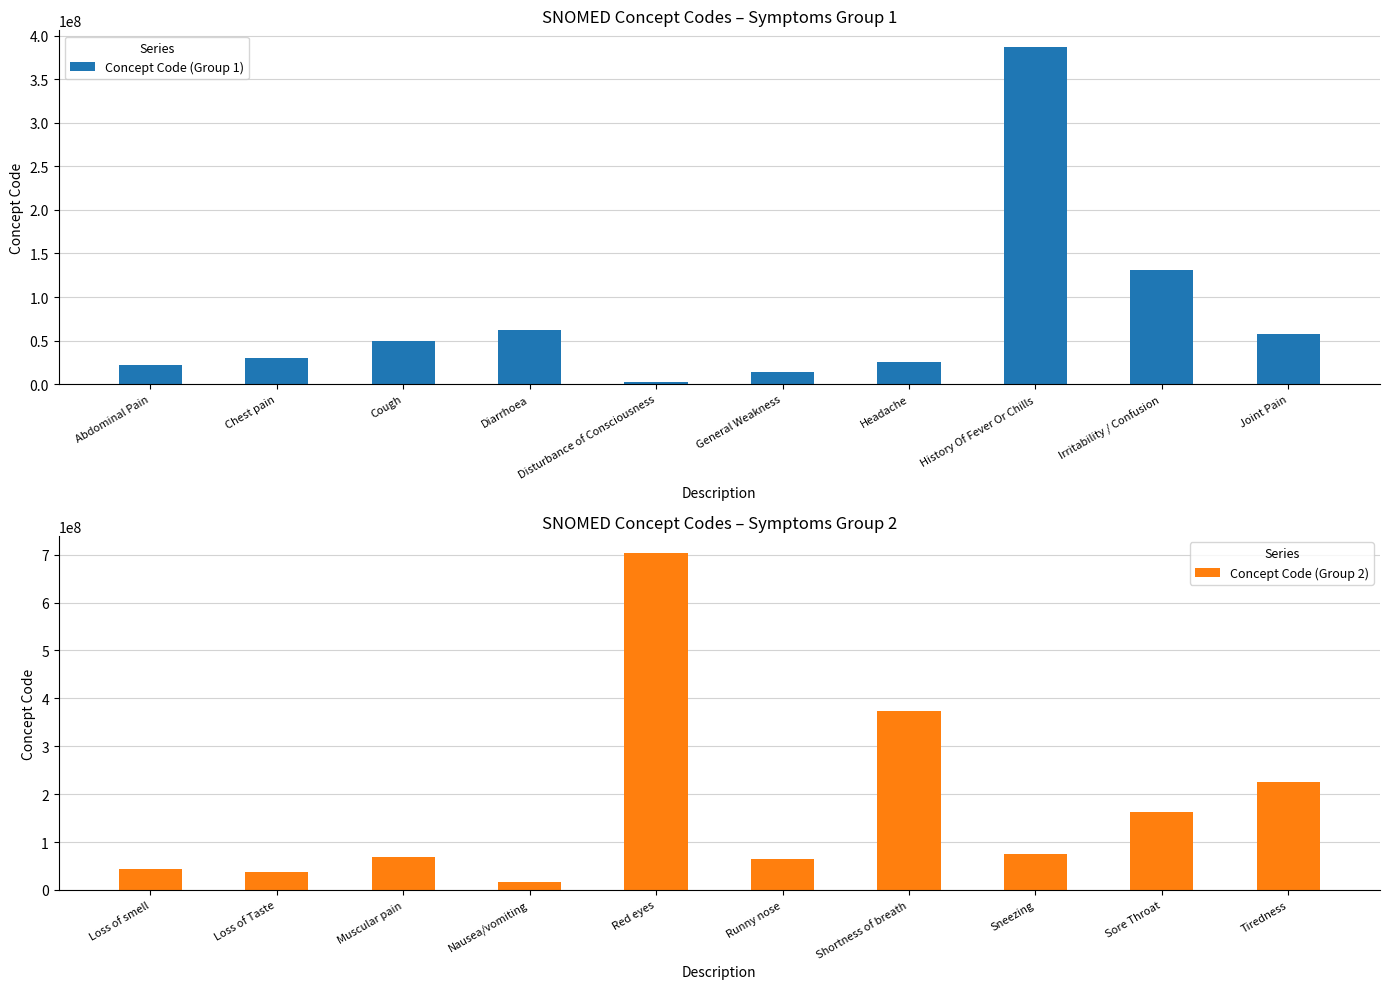

Reading right to left, list all the values displayed in this chart.

Concept Code (Group 1): 57676002	130987000	386661006	25064002	13791008	3006004	62315008	49727002	29857009	21522001
Concept Code (Group 2): 224960004	162397003	76067001	373895009	64531003	703630003	16932000	68962001	36955009	44169009